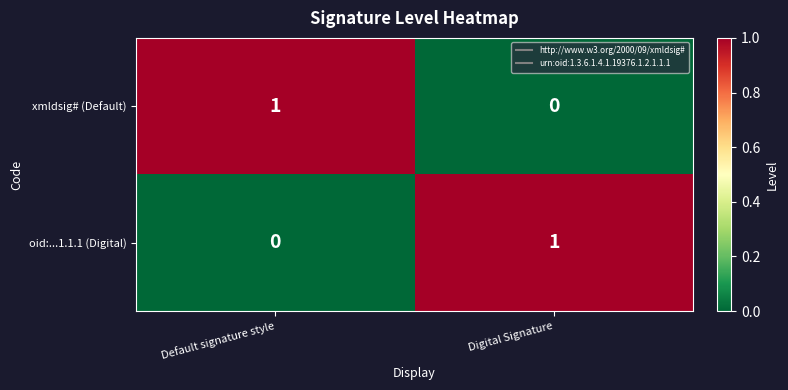

Reading left to right, transcribe all the data shown in this chart.

xmldsig# (Default): 1	0
oid:...1.1.1 (Digital): 0	1